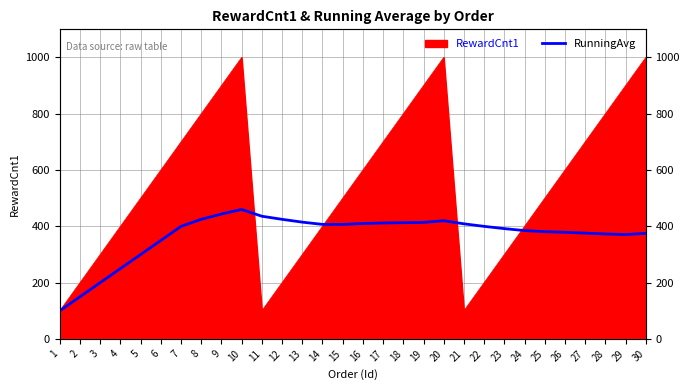

True or false: the data shows 381 at 25.

True